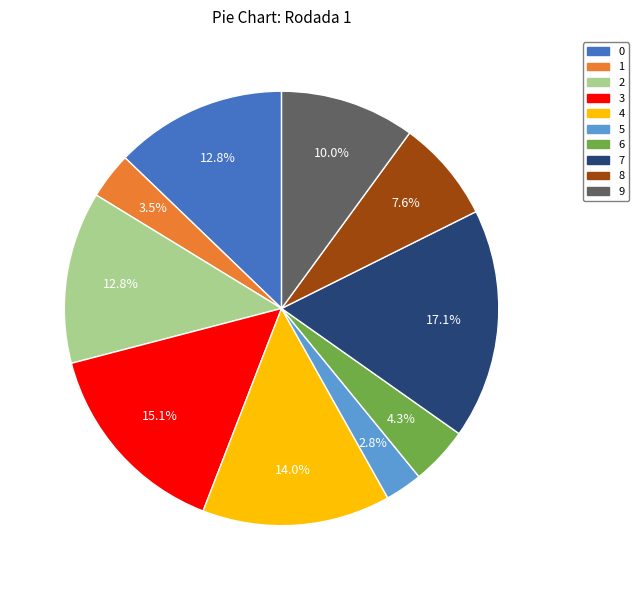

How many slices are in this pie chart?

10